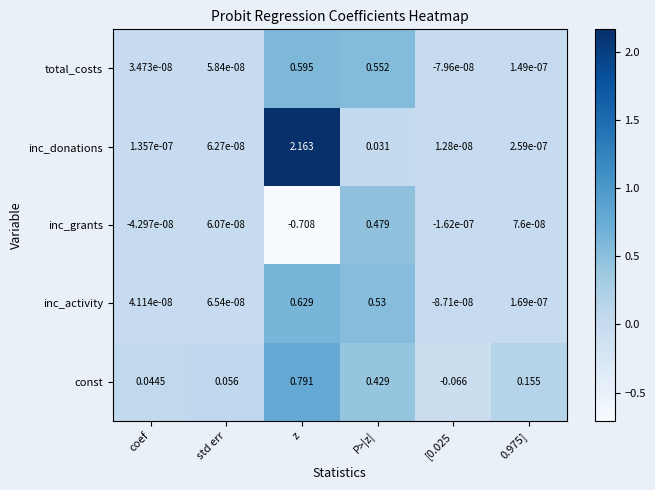

Which series changed the most between [0.025 and 0.975]?

const